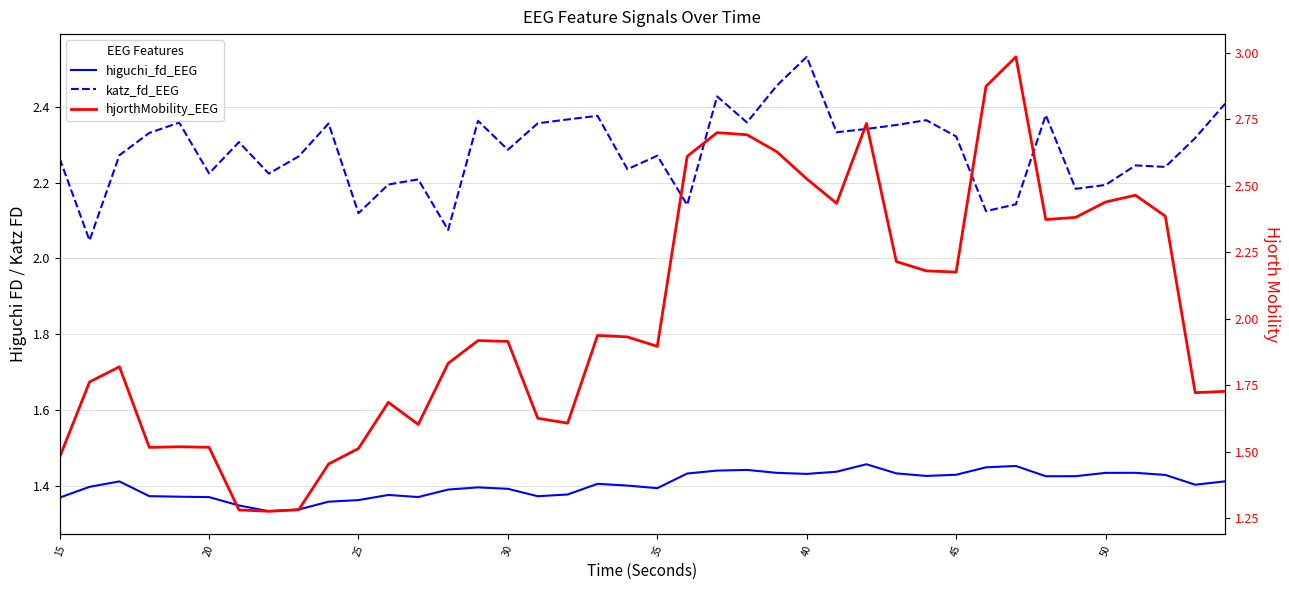

At how many categories does at least one series exceed 1?

40